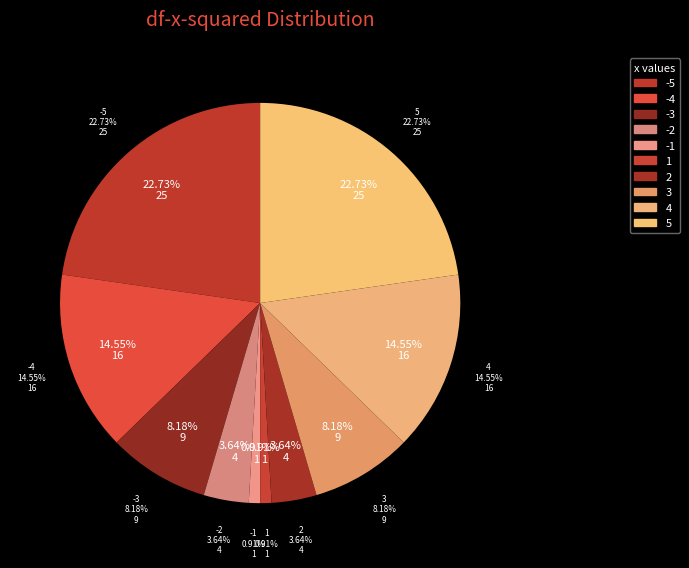

What is the largest slice in the pie chart?

-5